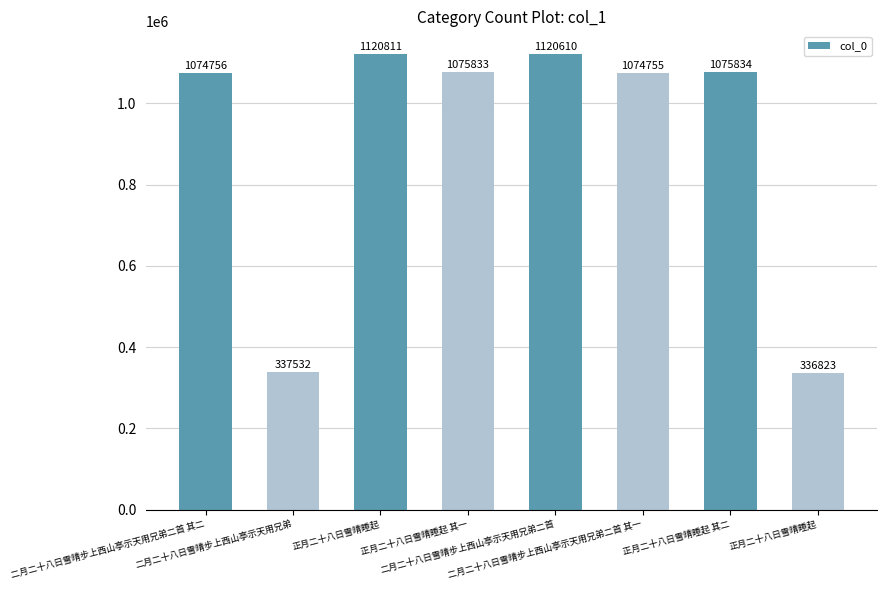

How many data points does each series have?

8